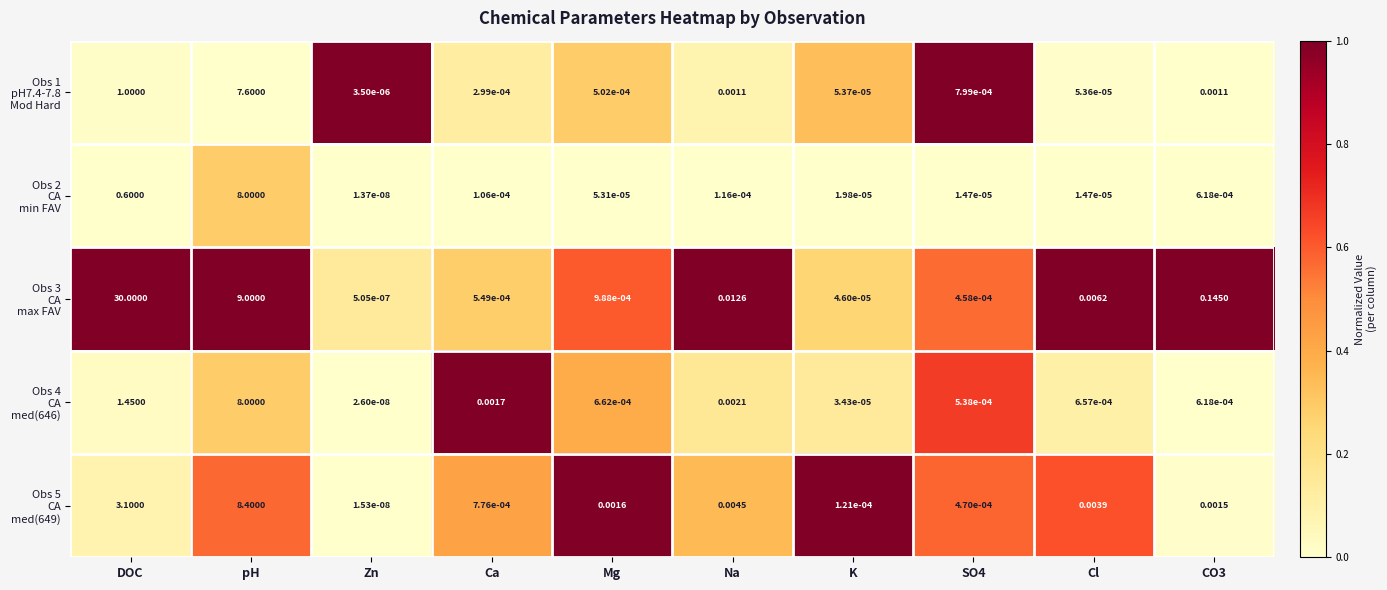

Which label corresponds to the largest value in the chart?

DOC